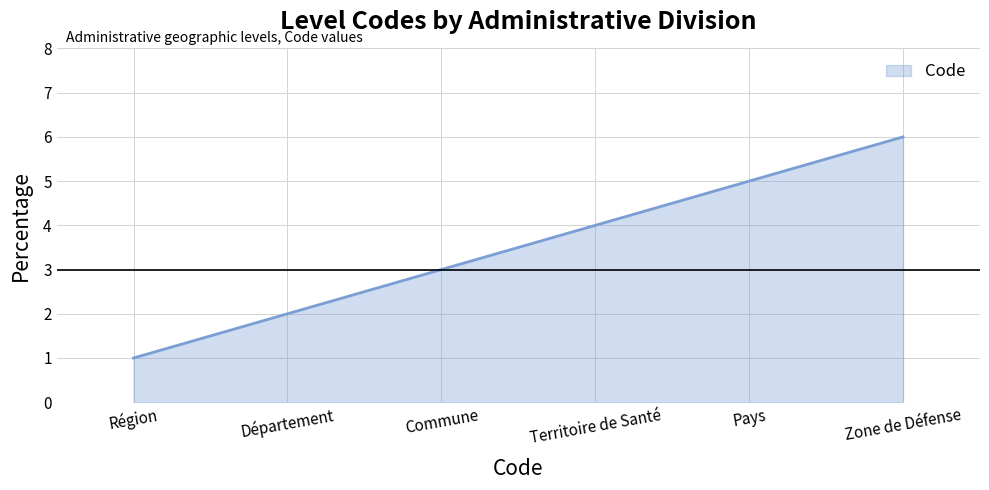

What is the change in value from Région to Commune?

+2